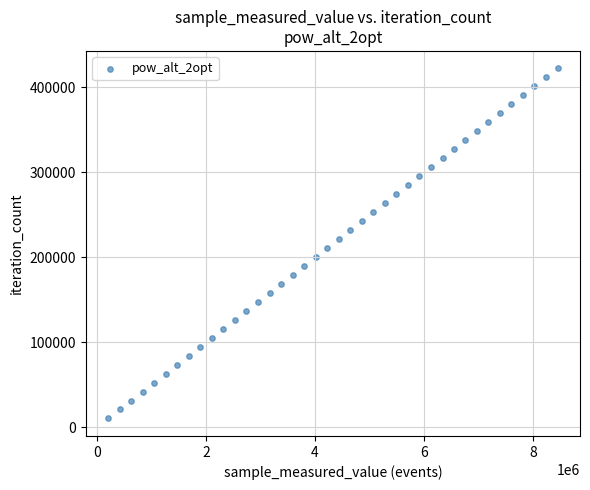

What is the range of Y values (max minus min)?

411567